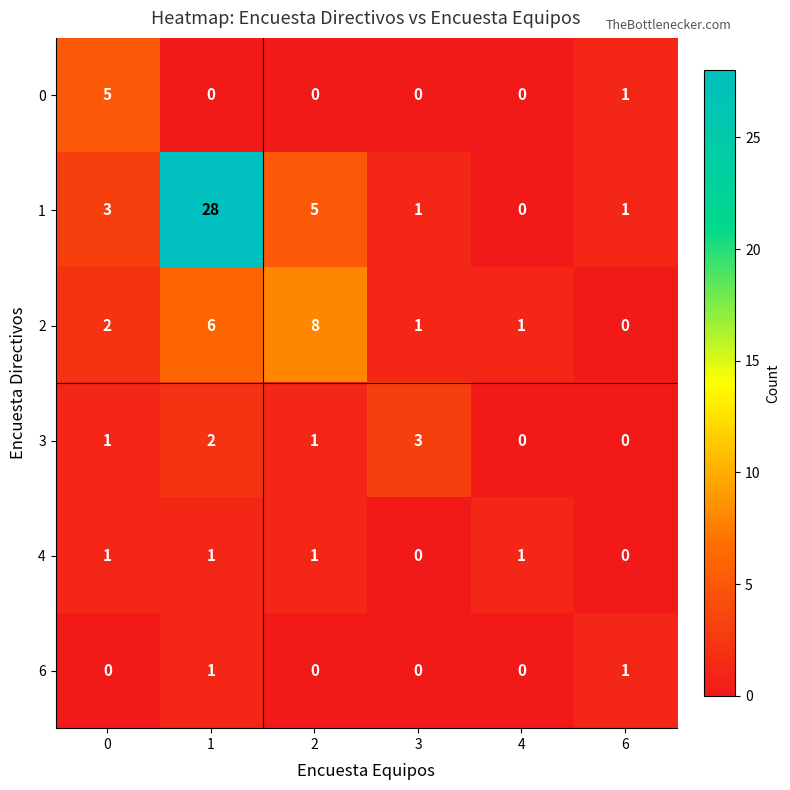

Which series has the largest range (max minus min)?

1